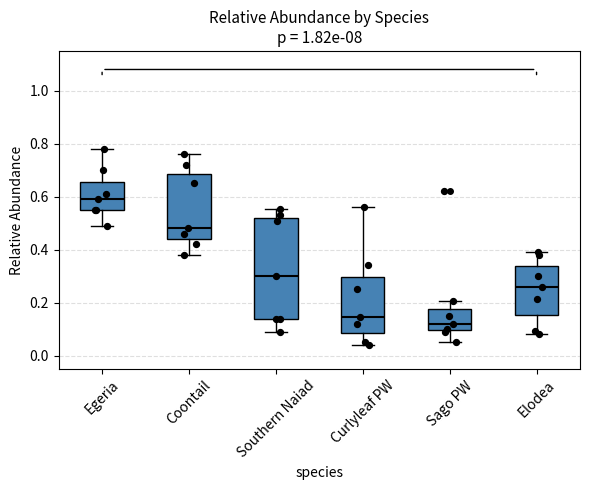

Reading left to right, read every box against the y-axis: the position of its median line, the range the box covers, and the ends of its whiskers. The values are not printed on the chart, so give them approximately, as read against the axis.

Egeria: median 0.60, box 0.56 to 0.66, whiskers 0.50 to 0.78
Coontail: median 0.48, box 0.44 to 0.68, whiskers 0.38 to 0.76
Southern Naiad: median 0.30, box 0.14 to 0.52, whiskers 0.10 to 0.56
Curlyleaf PW: median 0.14, box 0.08 to 0.30, whiskers 0.04 to 0.56
Sago PW: median 0.12, box 0.10 to 0.18, whiskers 0.06 to 0.20
Elodea: median 0.26, box 0.16 to 0.34, whiskers 0.08 to 0.40